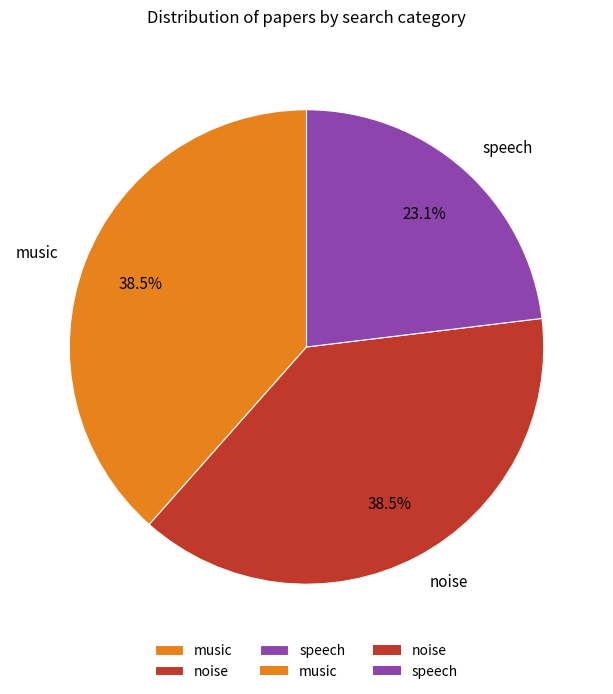

What is the smallest slice in the pie chart?

speech